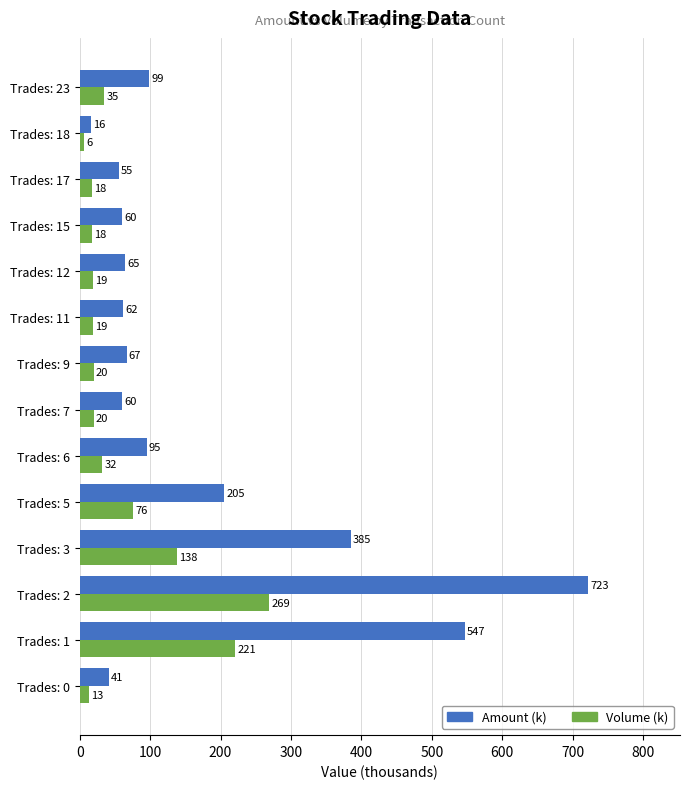

At which category is the sum across all series the highest?

Trades: 2